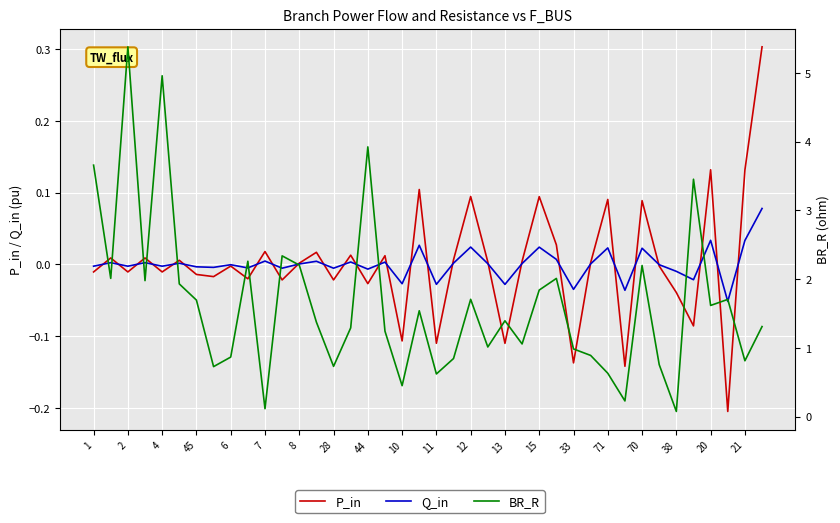

Which has a higher value, 13 or 28?

28